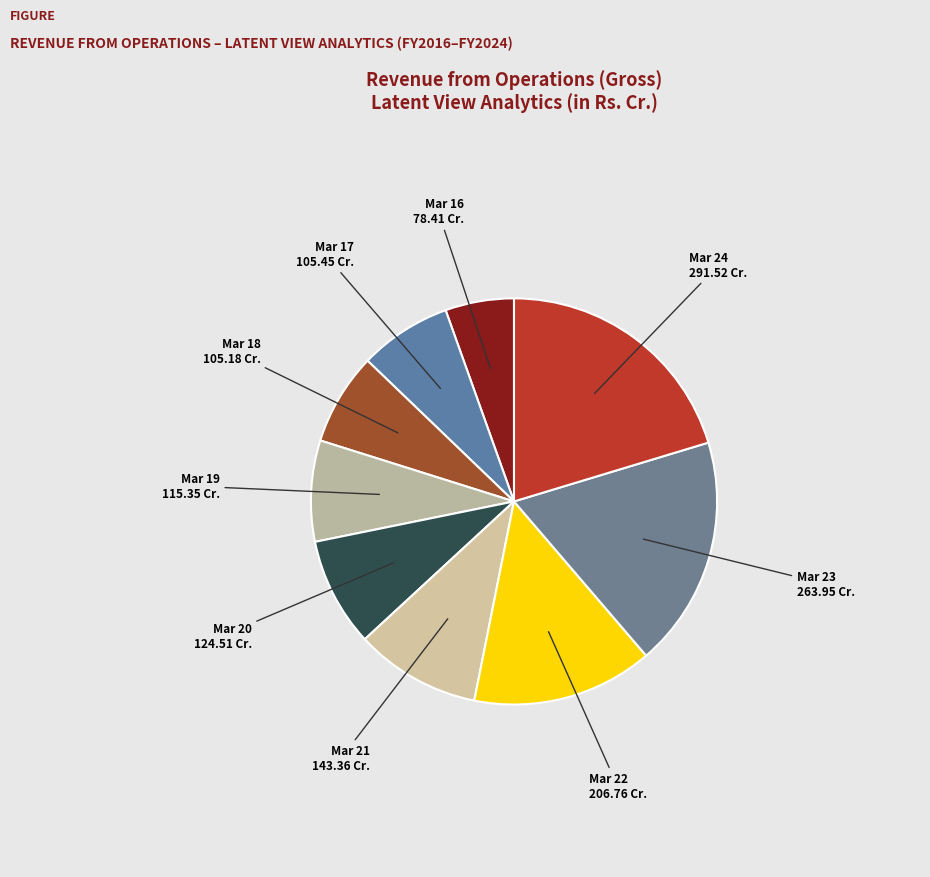

Count the number of slices in the pie.

9